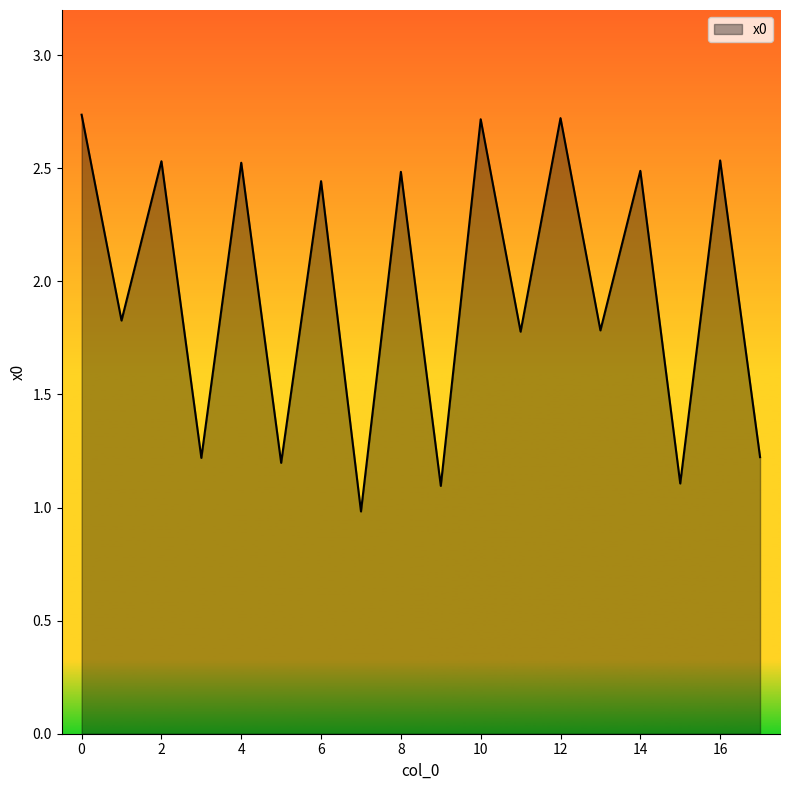

What is the smallest value displayed?

1.0